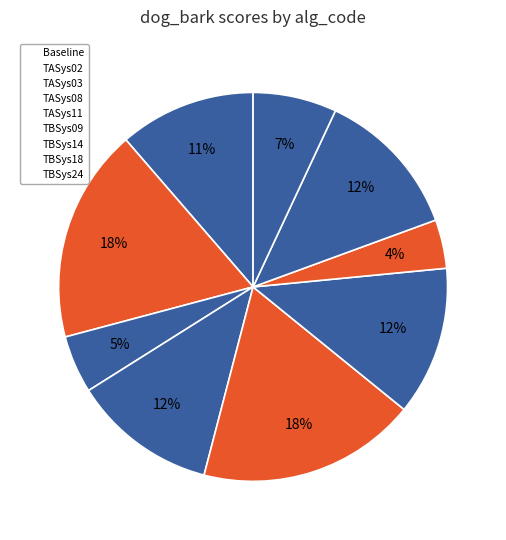

What is the change in value from Baseline to TBSys09?

+3.5